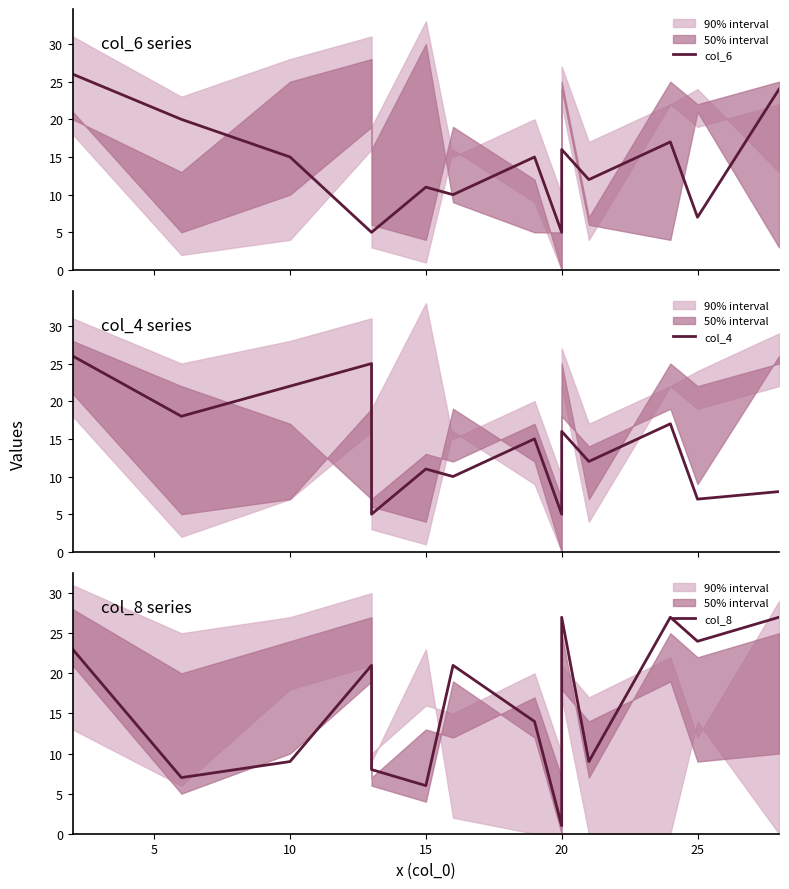

Is this an area chart (filled region under the line)?

No